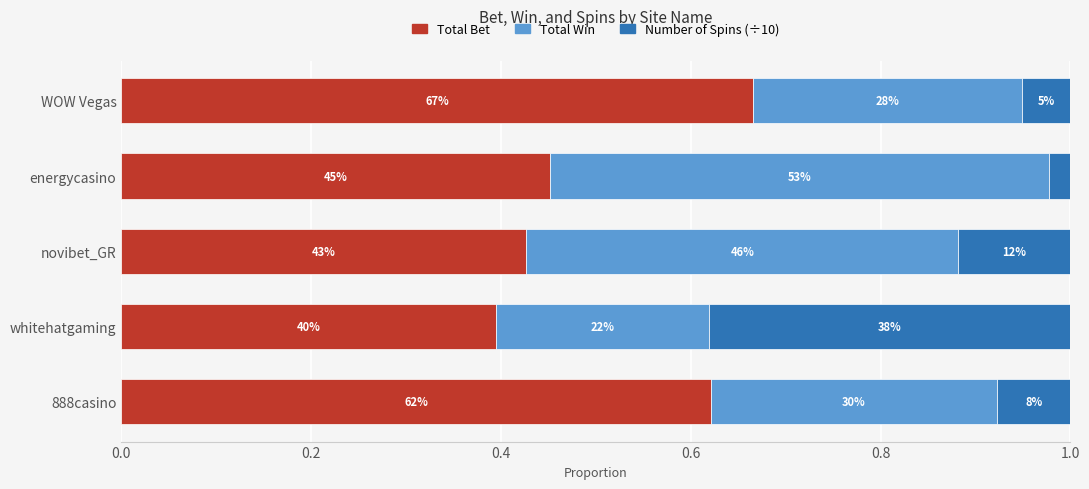

What is the value of the Total Win bar at the 1st from the left?

0.3